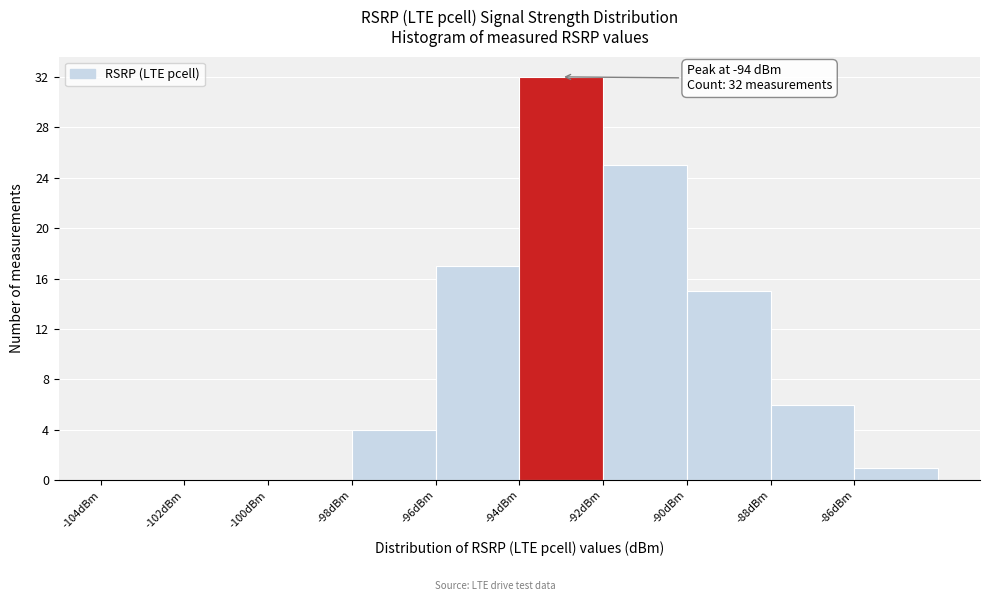

Over which range of the x-axis is the bar tallest?

-94 to -92